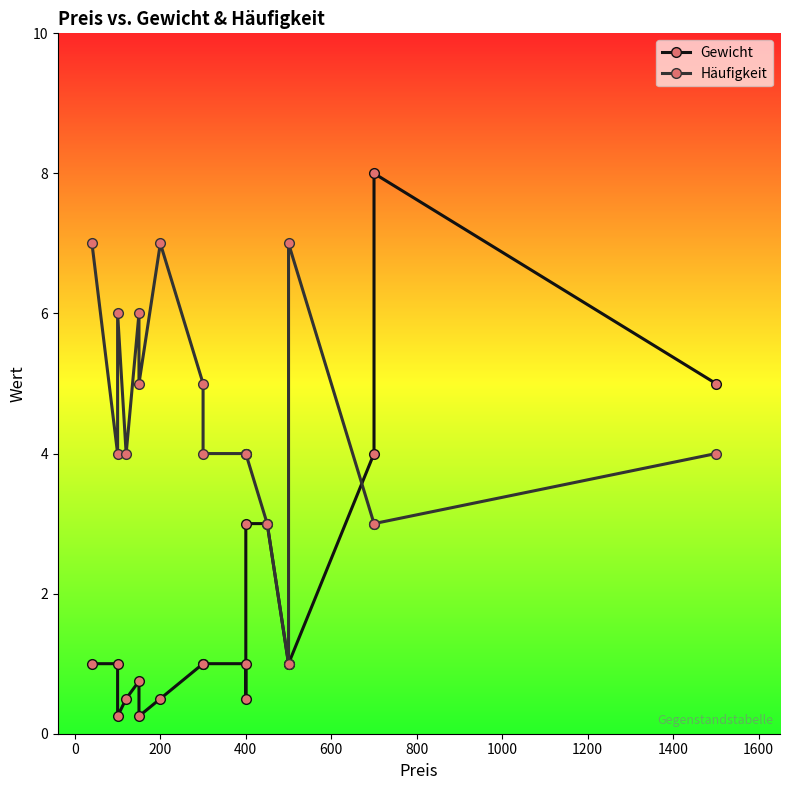

True or false: Häufigkeit has more than 0 points higher than both neighbors.

True